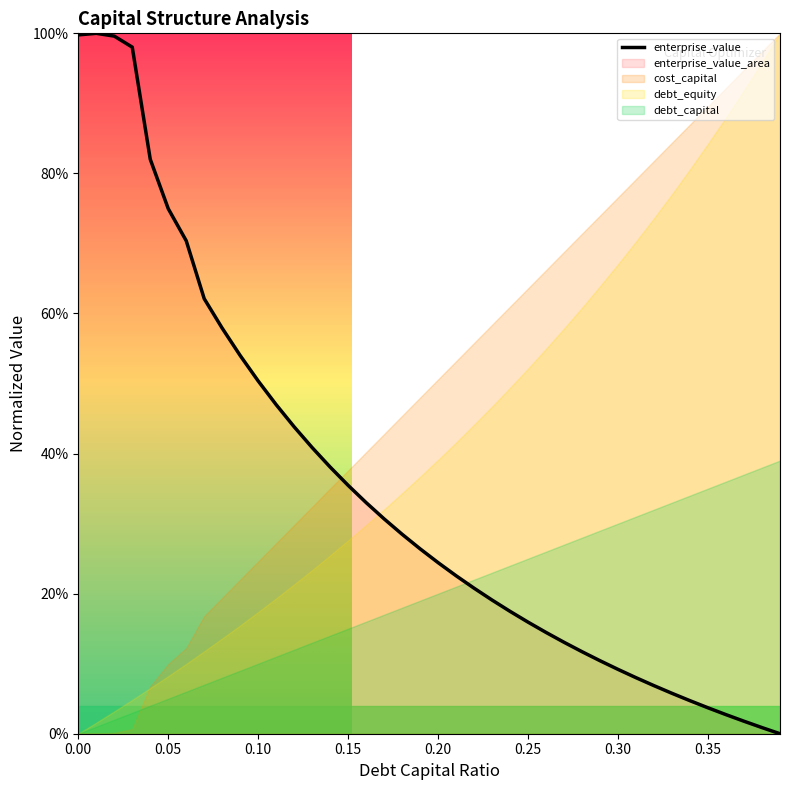

Does the chart display data point markers on the line(s)?

No